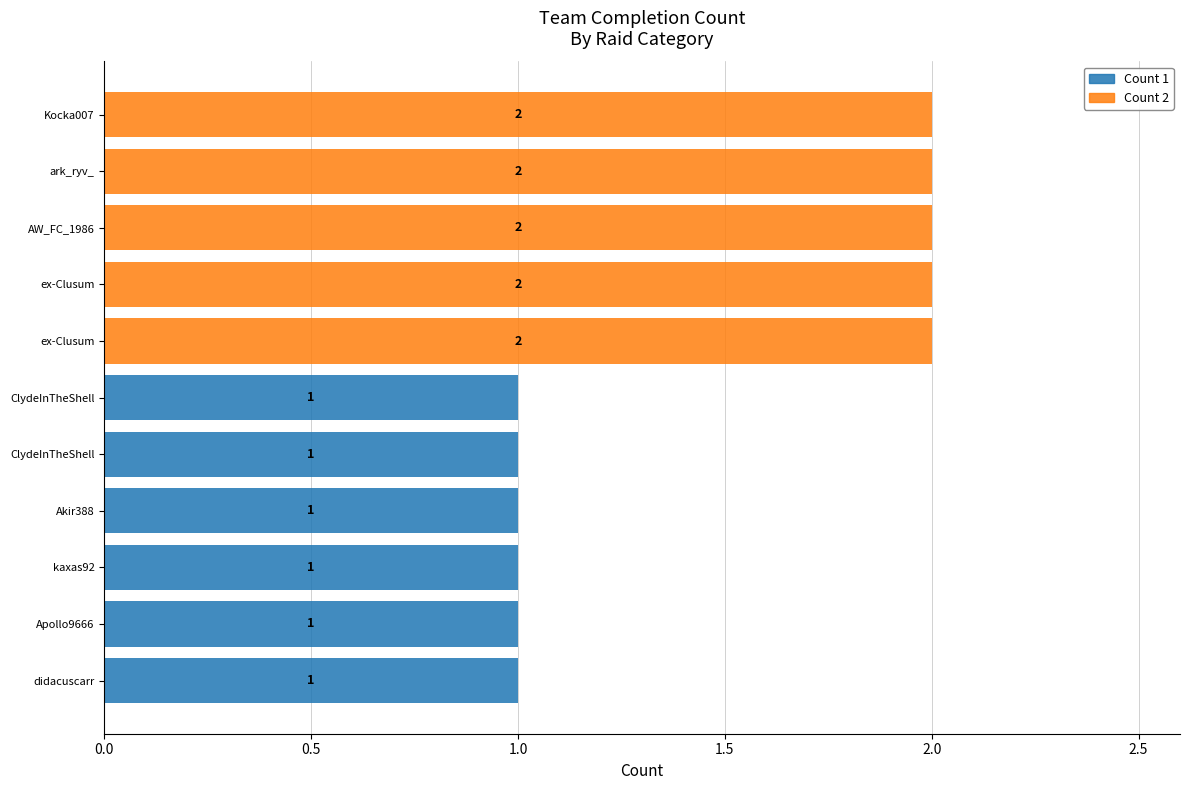

How many data points does each series have?

11